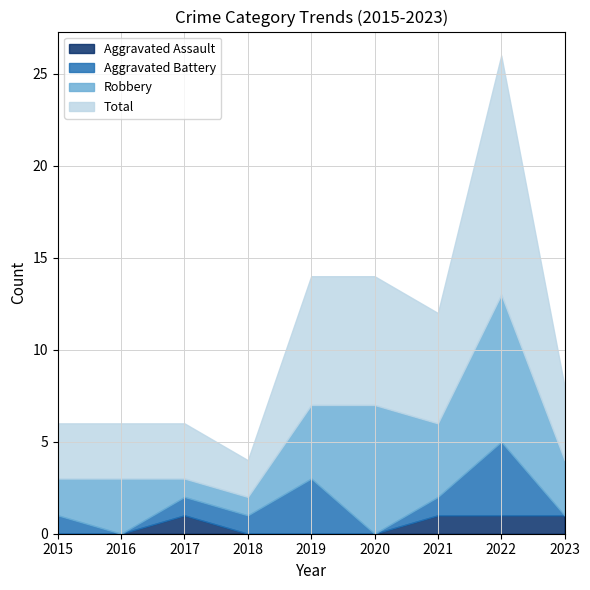

Which category has the highest value in the Aggravated Battery series?

2022